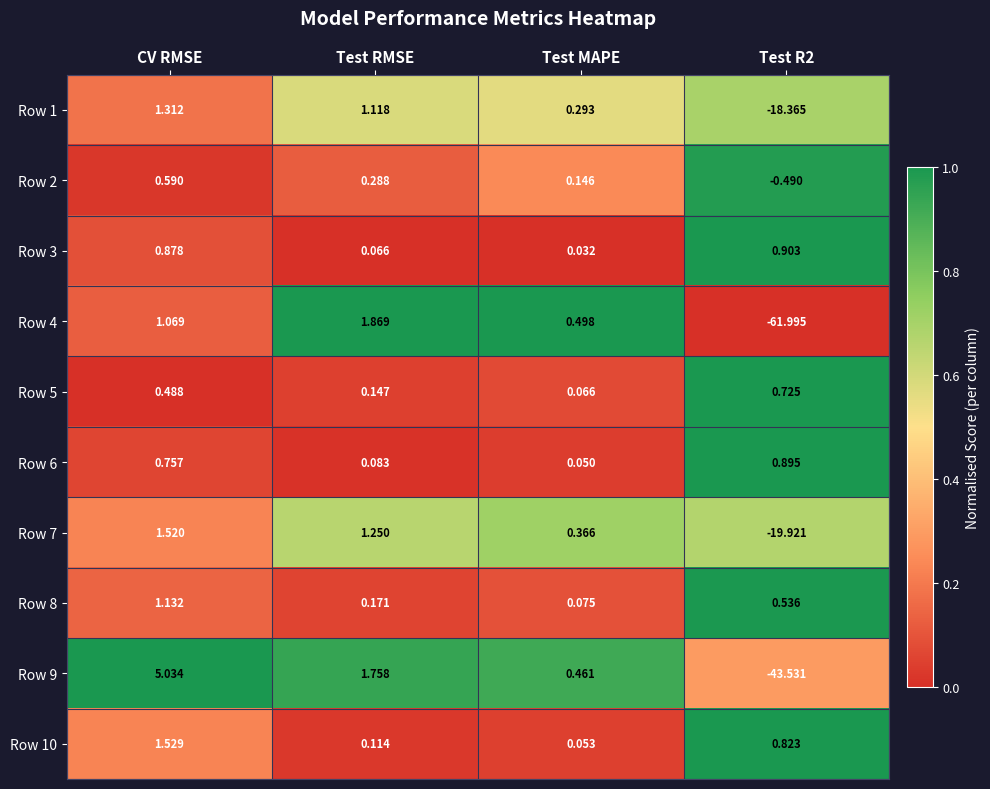

At which category is the sum across all series the highest?

CV RMSE